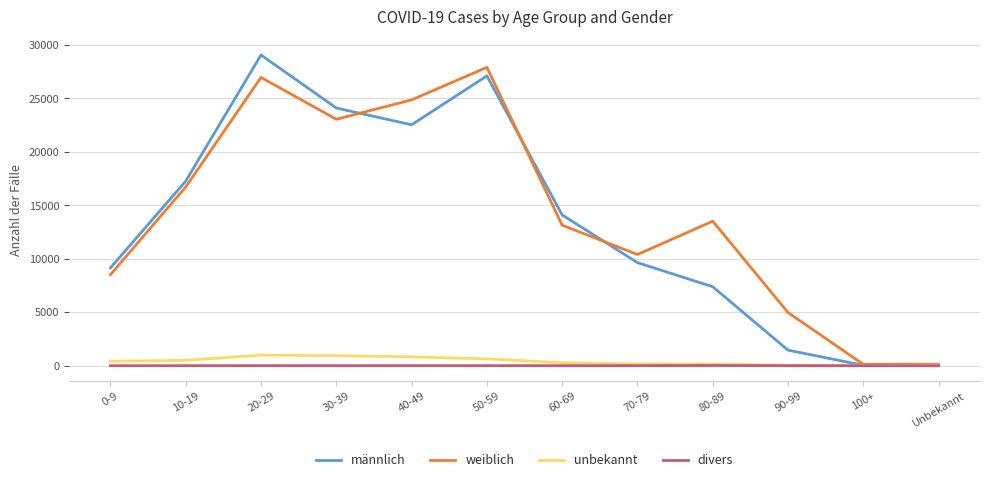

What position from the left is 60-69?

7